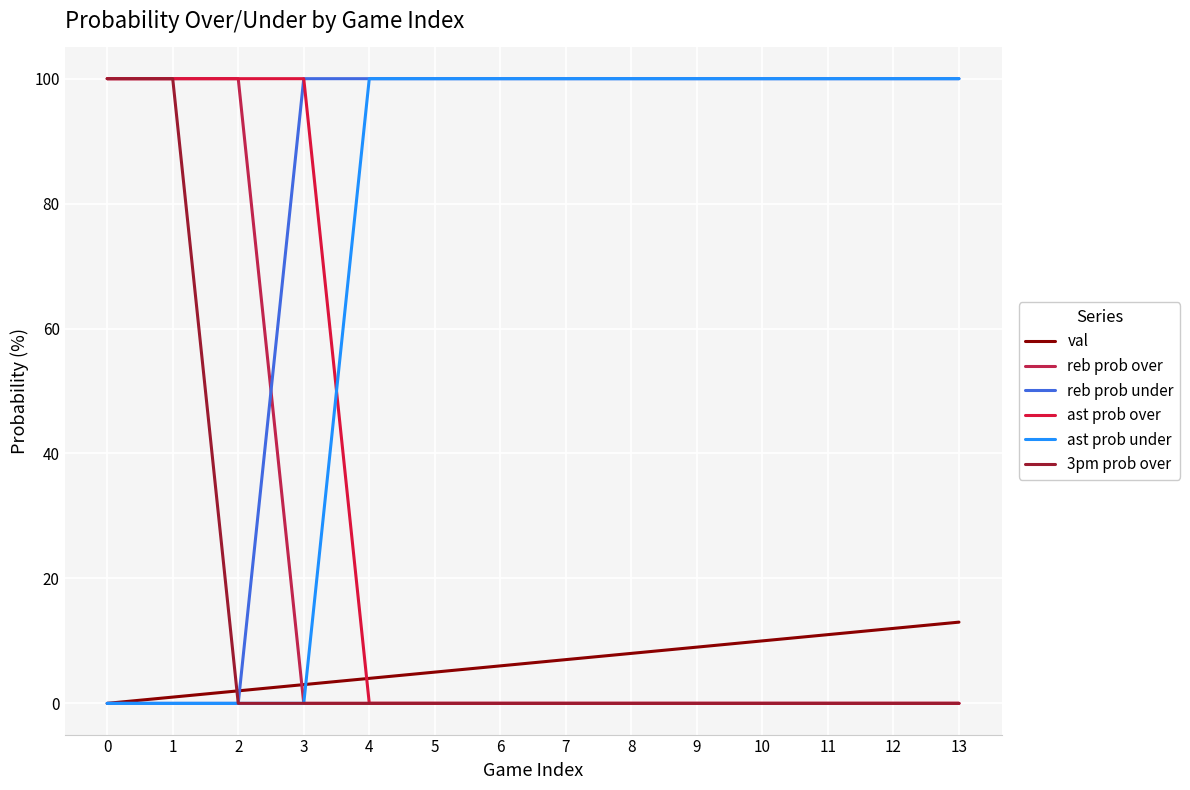

How many lines are shown in the chart?

6